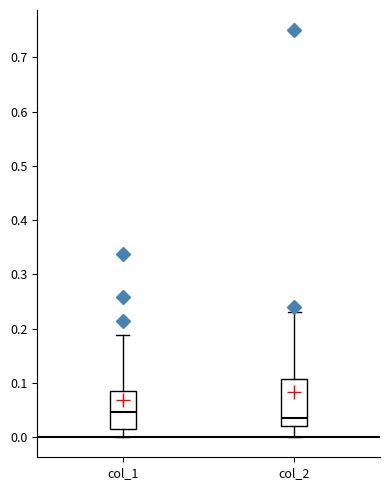

Which box's median line is the lowest?

col_2